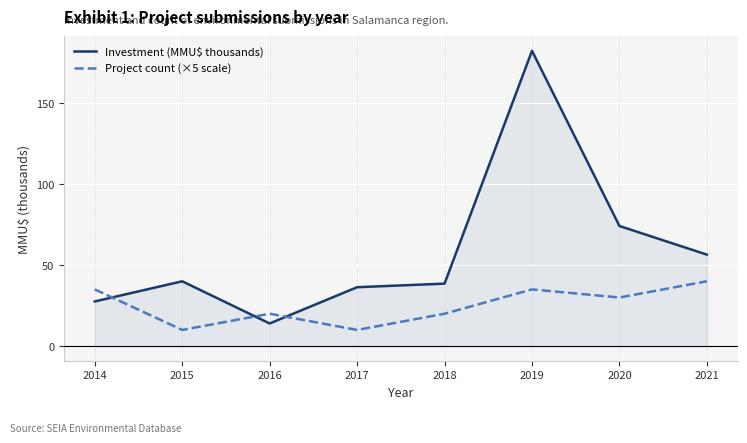

The value of Investment (MMU$ thousands) at 2016 is 4.6. True or false?

False